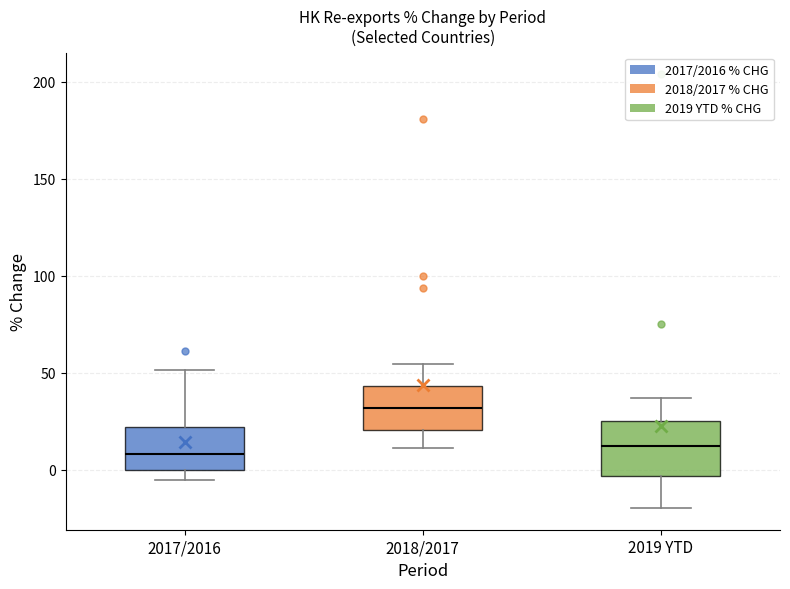

Where does the lower whisker of the box for 2019 YTD end on the y-axis? The values are not printed on the chart, so give them approximately, as read against the axis.

-20